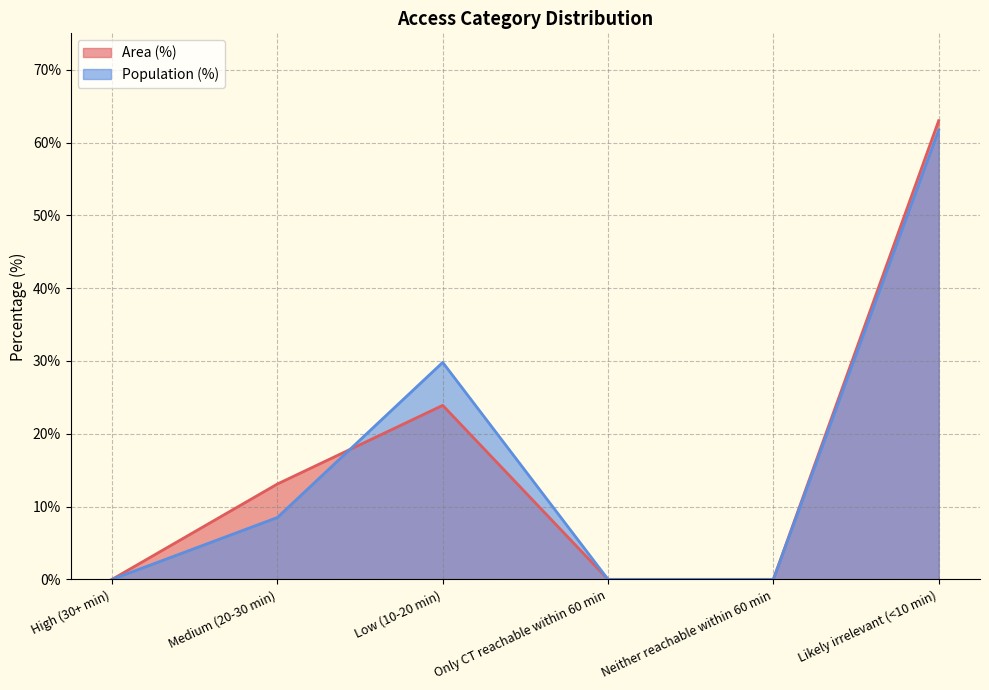

Reading left to right, what are all the values shown in this chart?

Area (%): 0.0	13.1	23.9	0.0	0.0	63.0
Population (%): 0.0	8.5	29.8	0.0	0.0	61.7